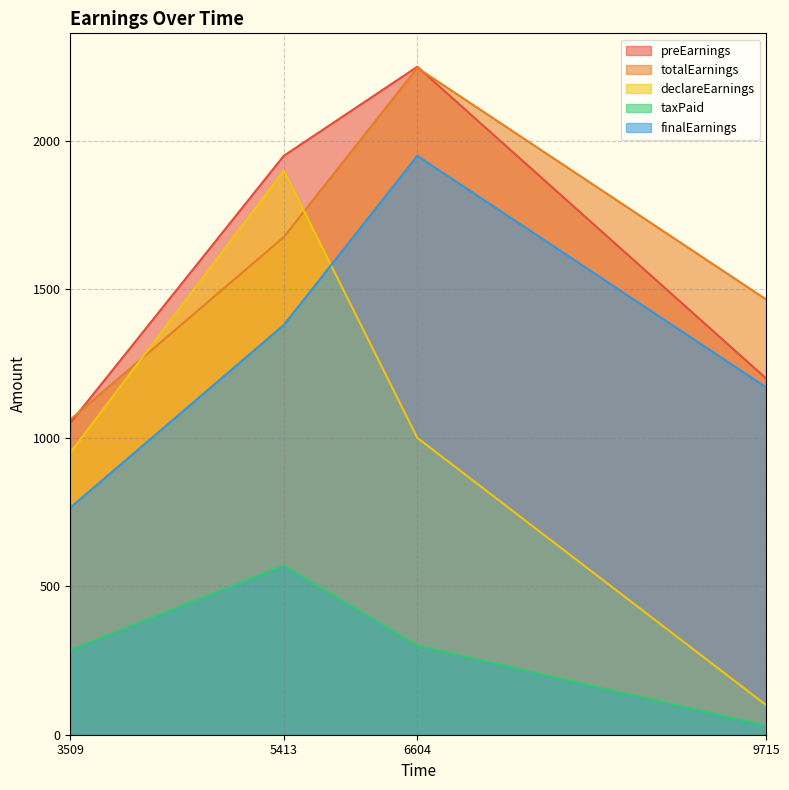

At how many categories does at least one series exceed 118?

4